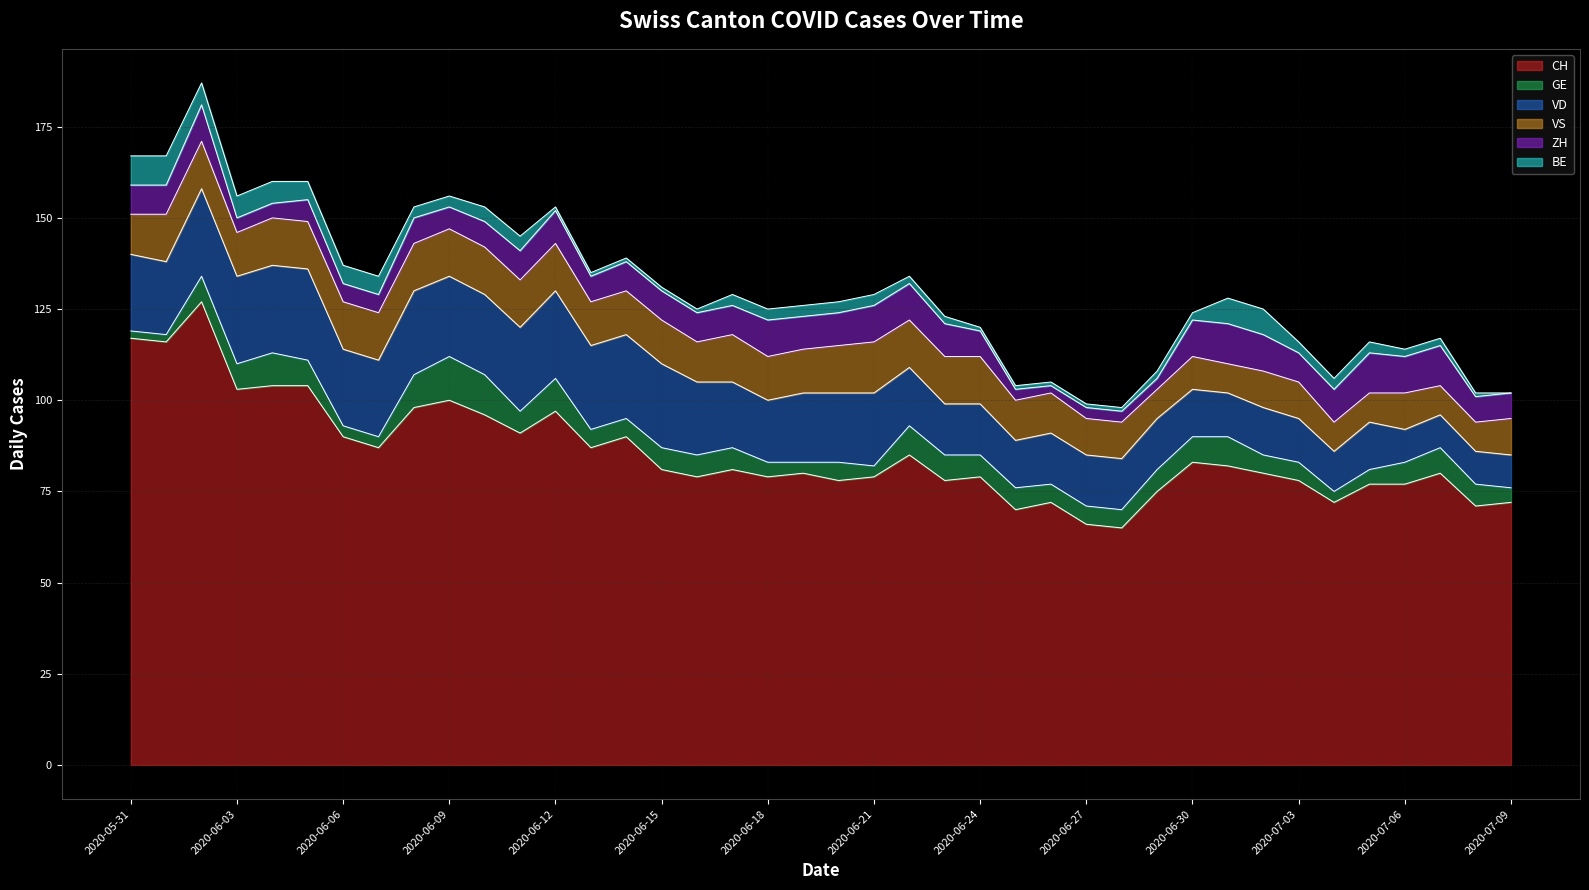

Where is the first local maximum for VD?

5